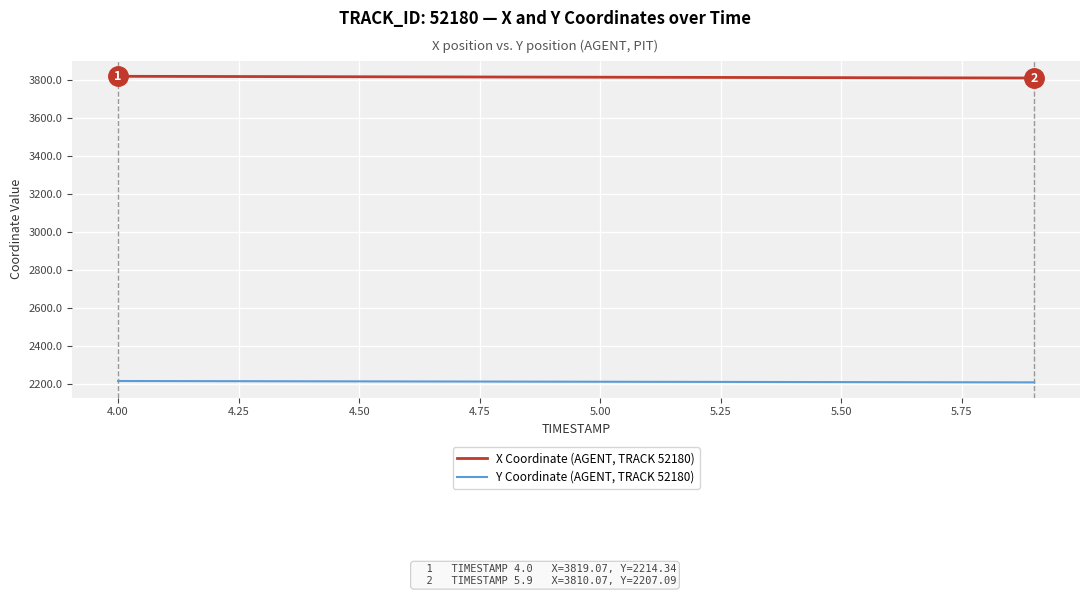

Which series has the largest total across all categories?

X Coordinate (AGENT, TRACK 52180)